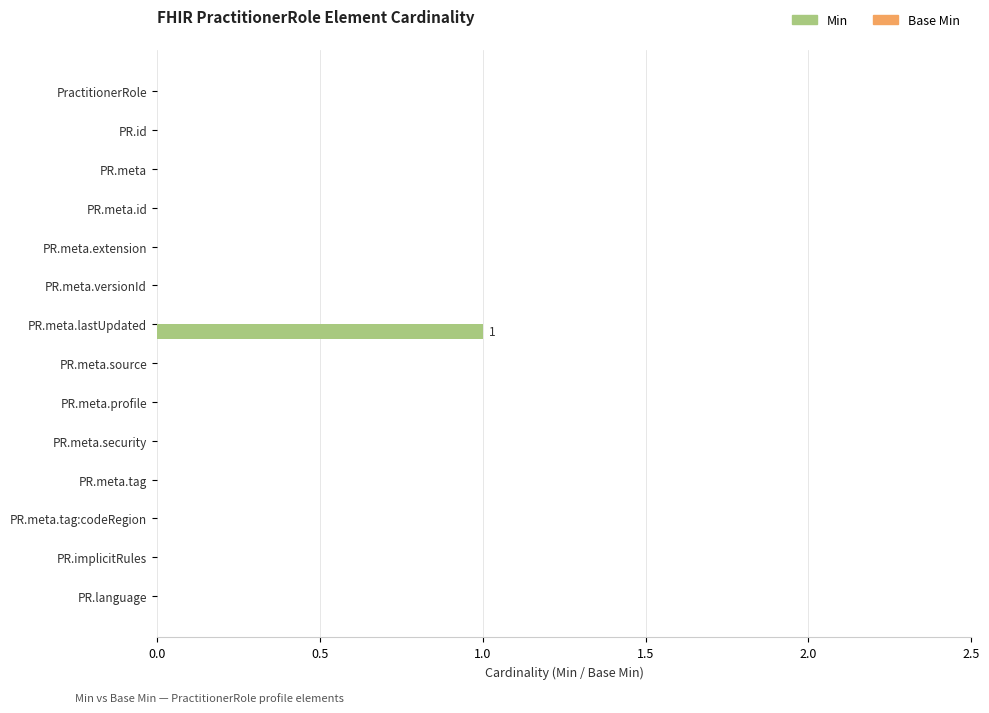

True or false: the data shows 1 at PR.meta.id.

False